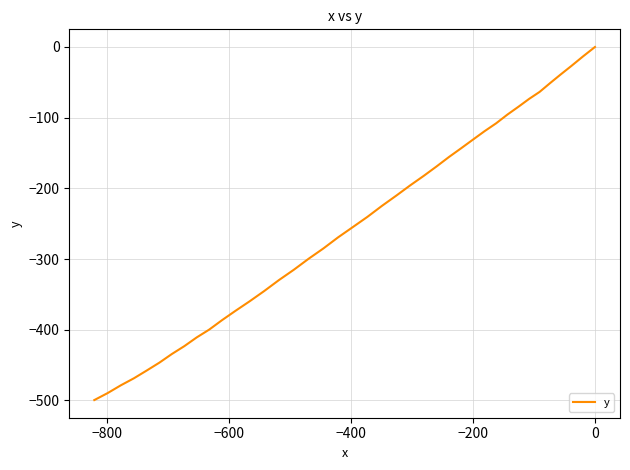

How many series are shown in this chart?

1